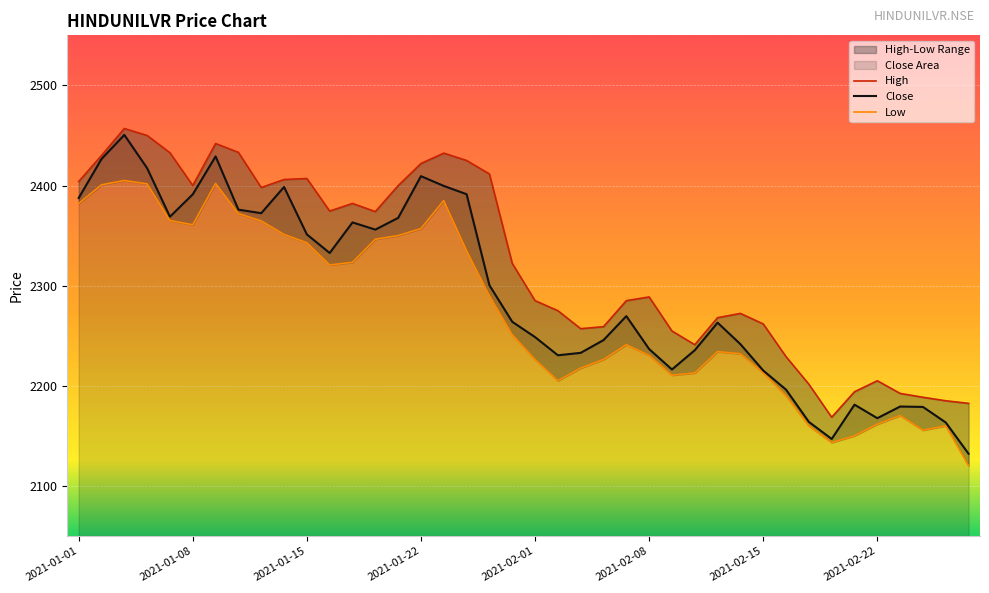

Rank the series at 2021-02-19 from lowest to highest value.

Low, Close, High